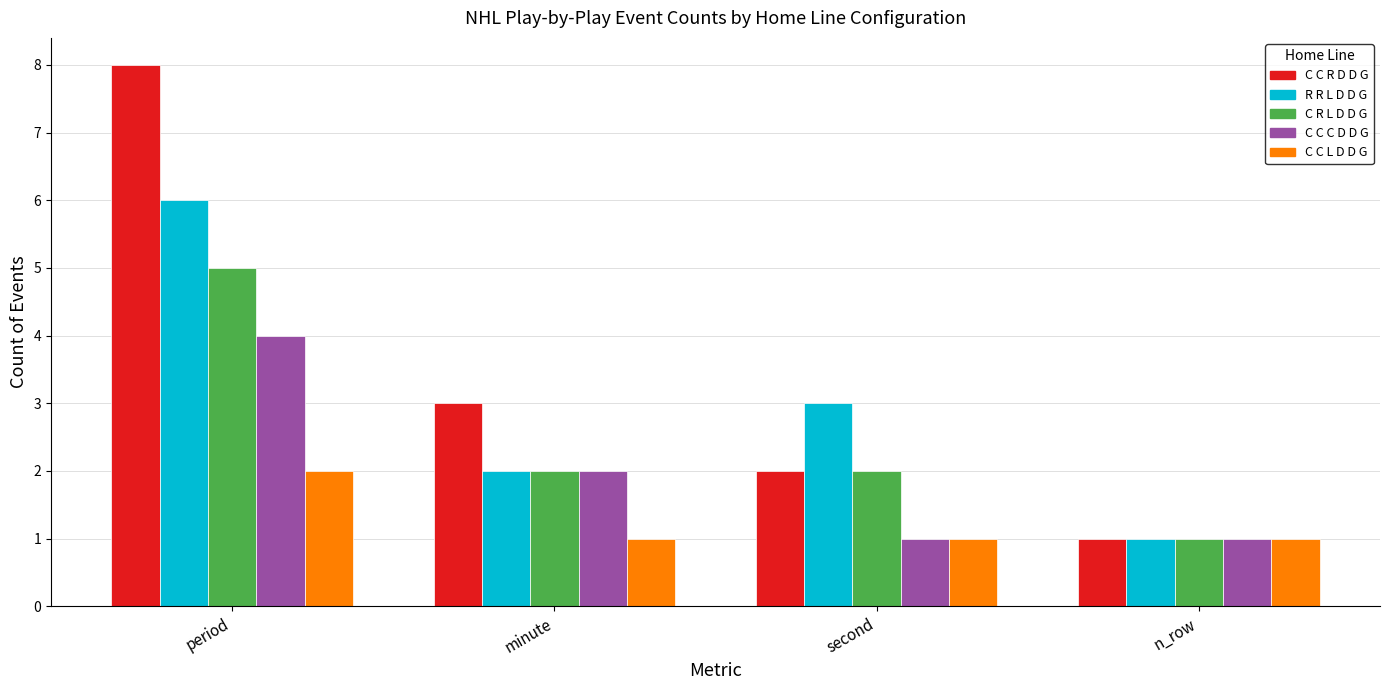

What is the sum of all R R L D D G values?

12